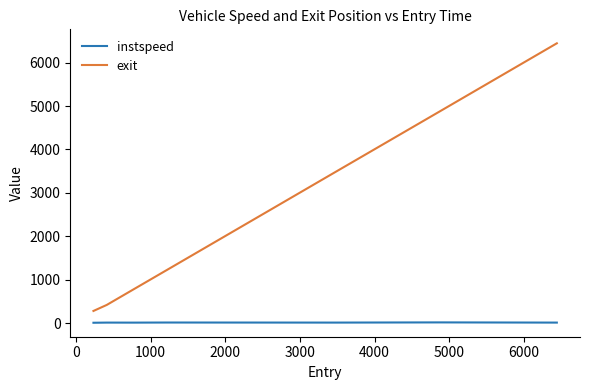

Rank the series by their maximum value, from highest to lowest.

exit, instspeed